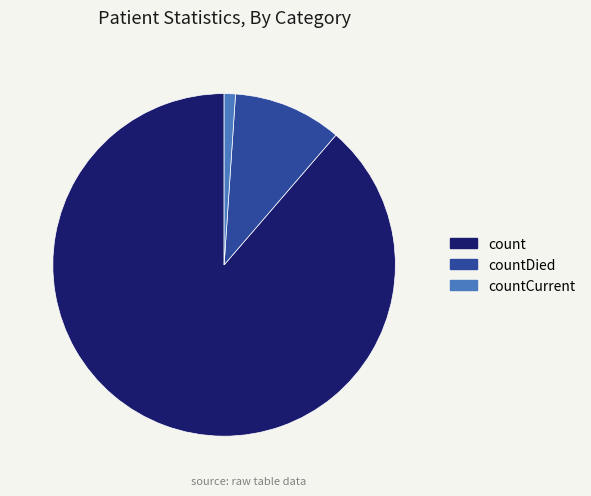

What is the smallest slice in the pie chart?

countCurrent